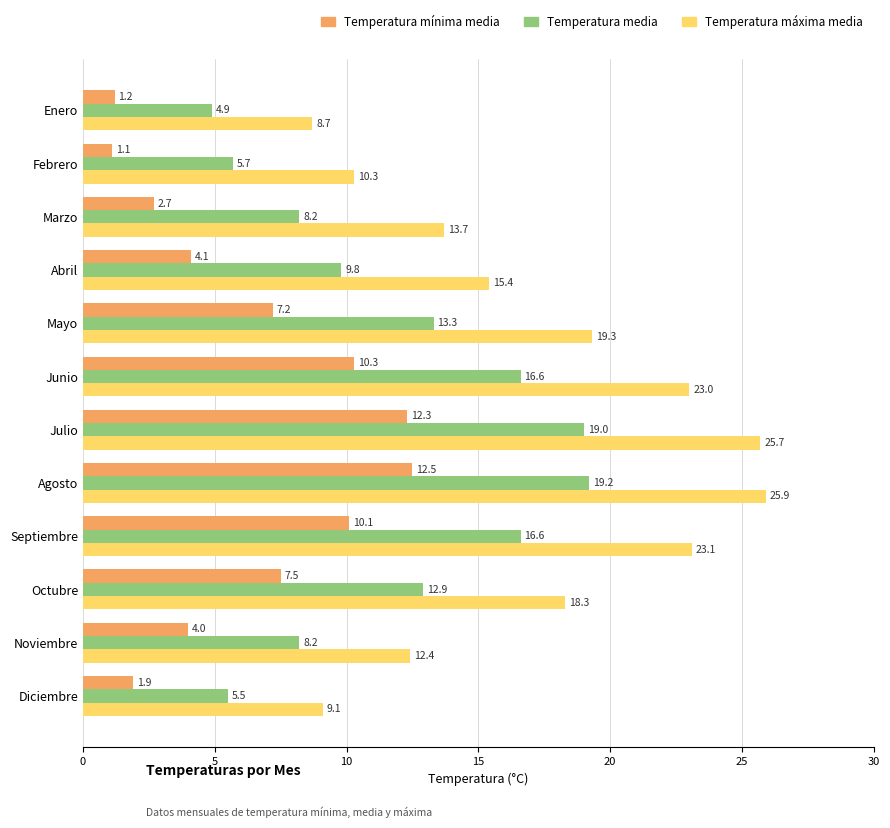

List the series in order of their overall mean, highest first.

Temperatura máxima media, Temperatura media, Temperatura mínima media